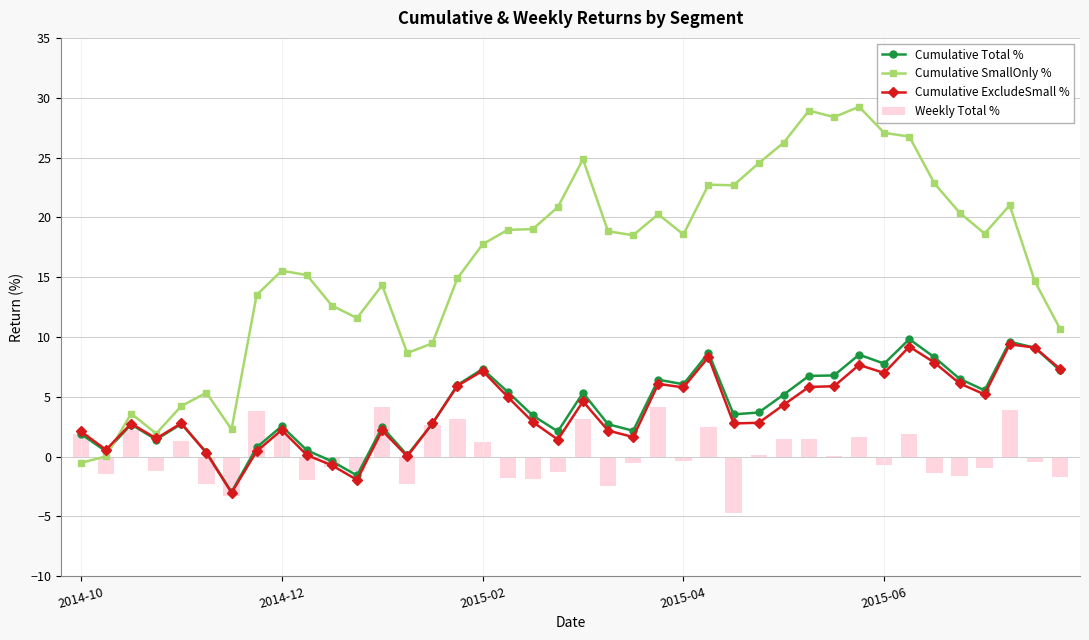

Which category has the lowest value in the Weekly Total % series?

26